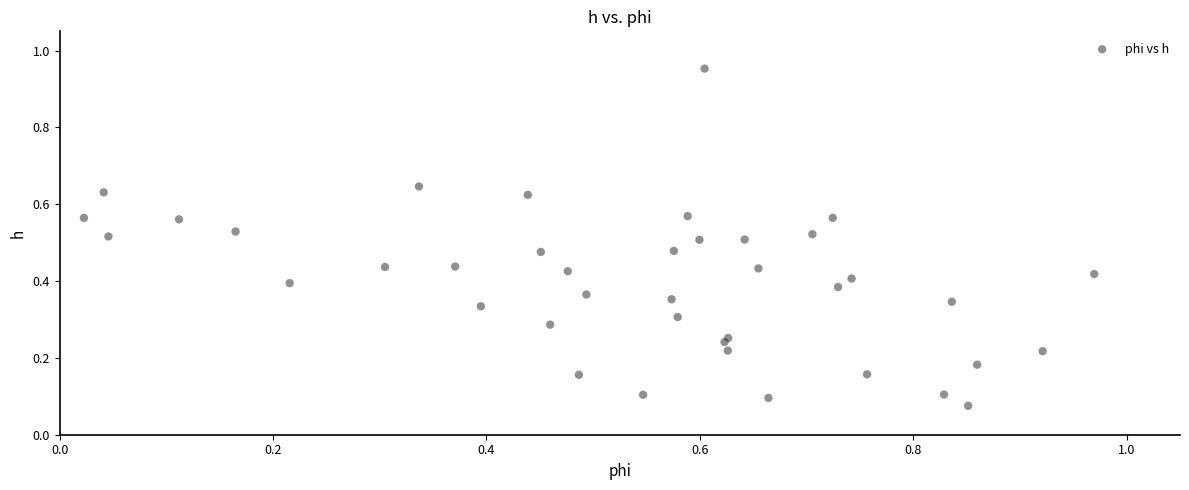

What is the range of X values (max minus min)?

0.9